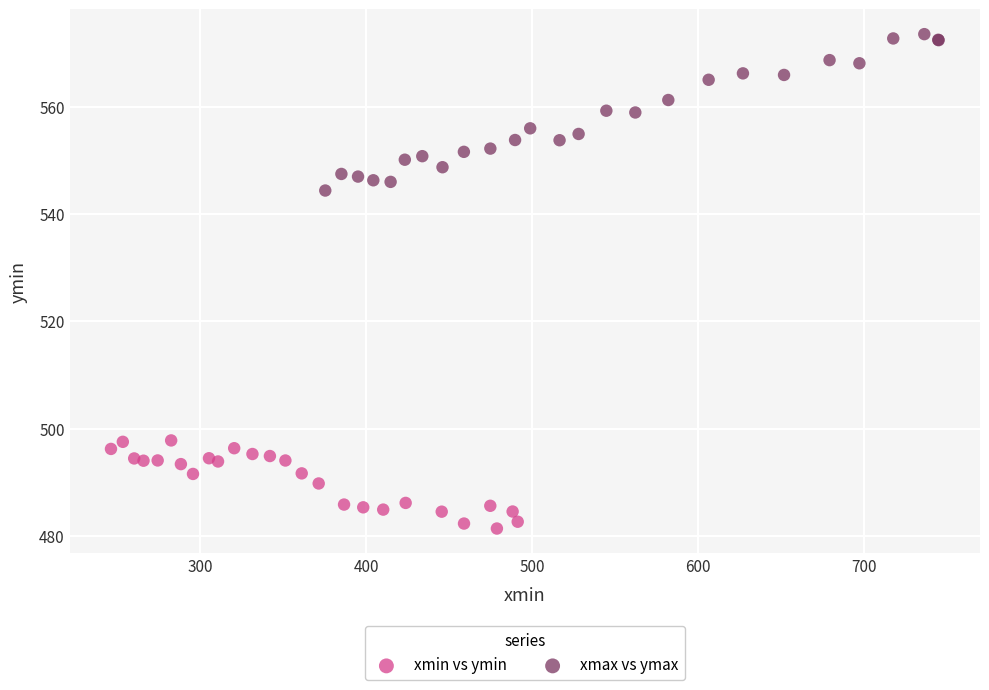

Which series reaches the minimum Y coordinate?

xmin vs ymin